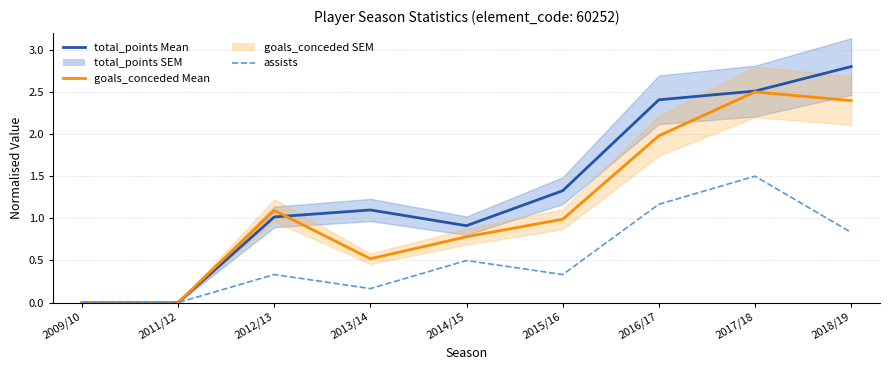

At which label does total_points (Mean) first exceed 1?

2012/13